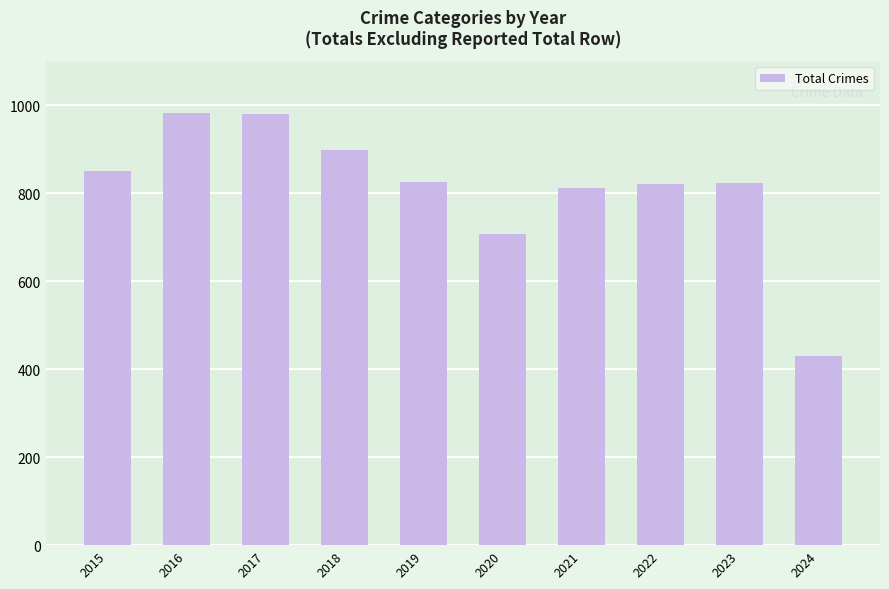

What is the value of the 2nd bar from the left?

983